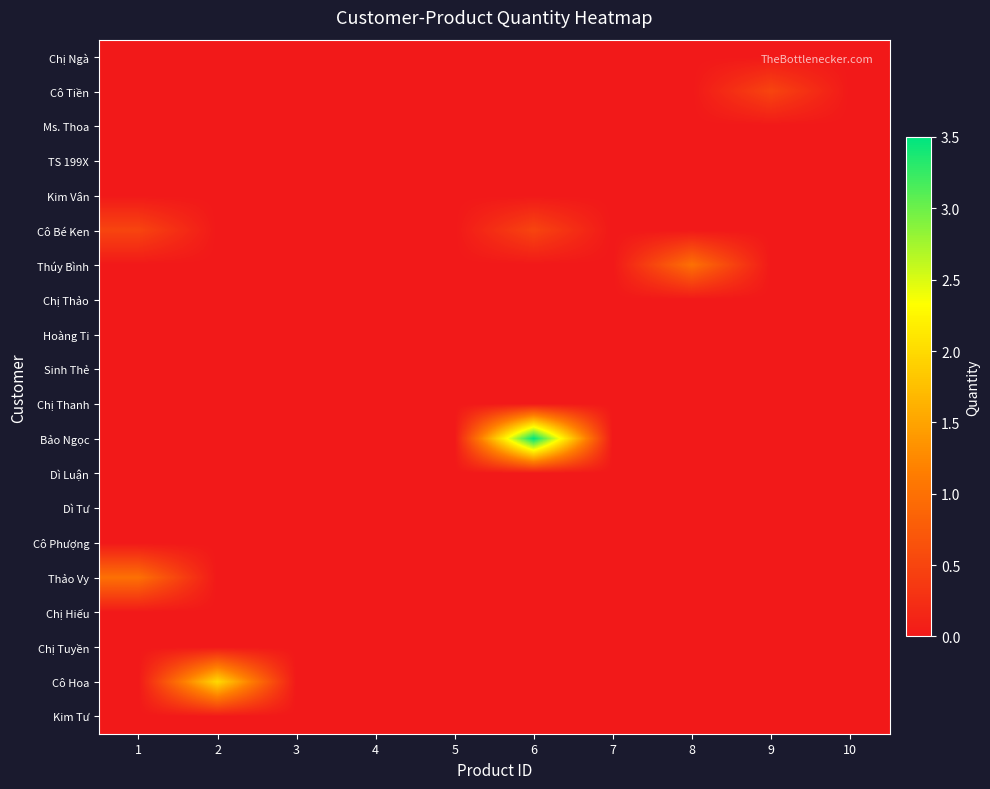

Which series has the largest range (max minus min)?

Bảo Ngọc